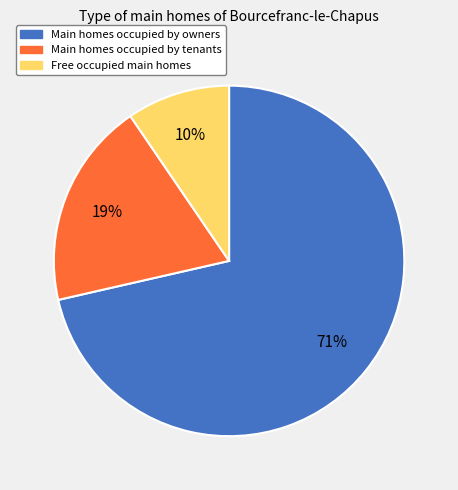

Is there a majority slice in this chart?

Yes